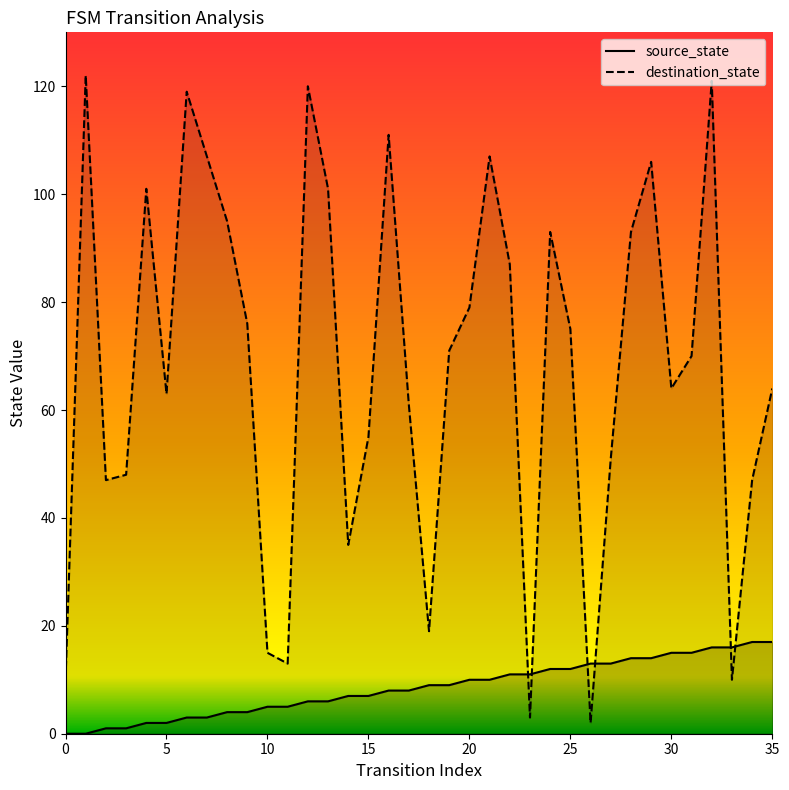

Is the value of destination_state at 9 greater than the value of source_state at 21?

Yes